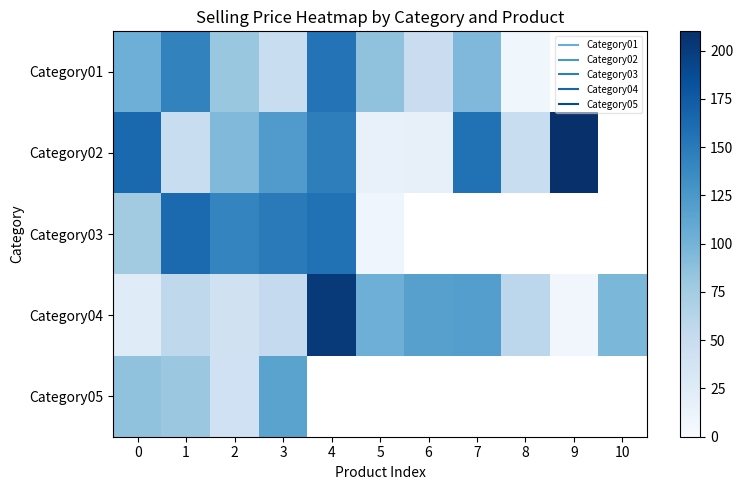

List the series in order of their peak value, highest first.

Category02, Category04, Category03, Category01, Category05